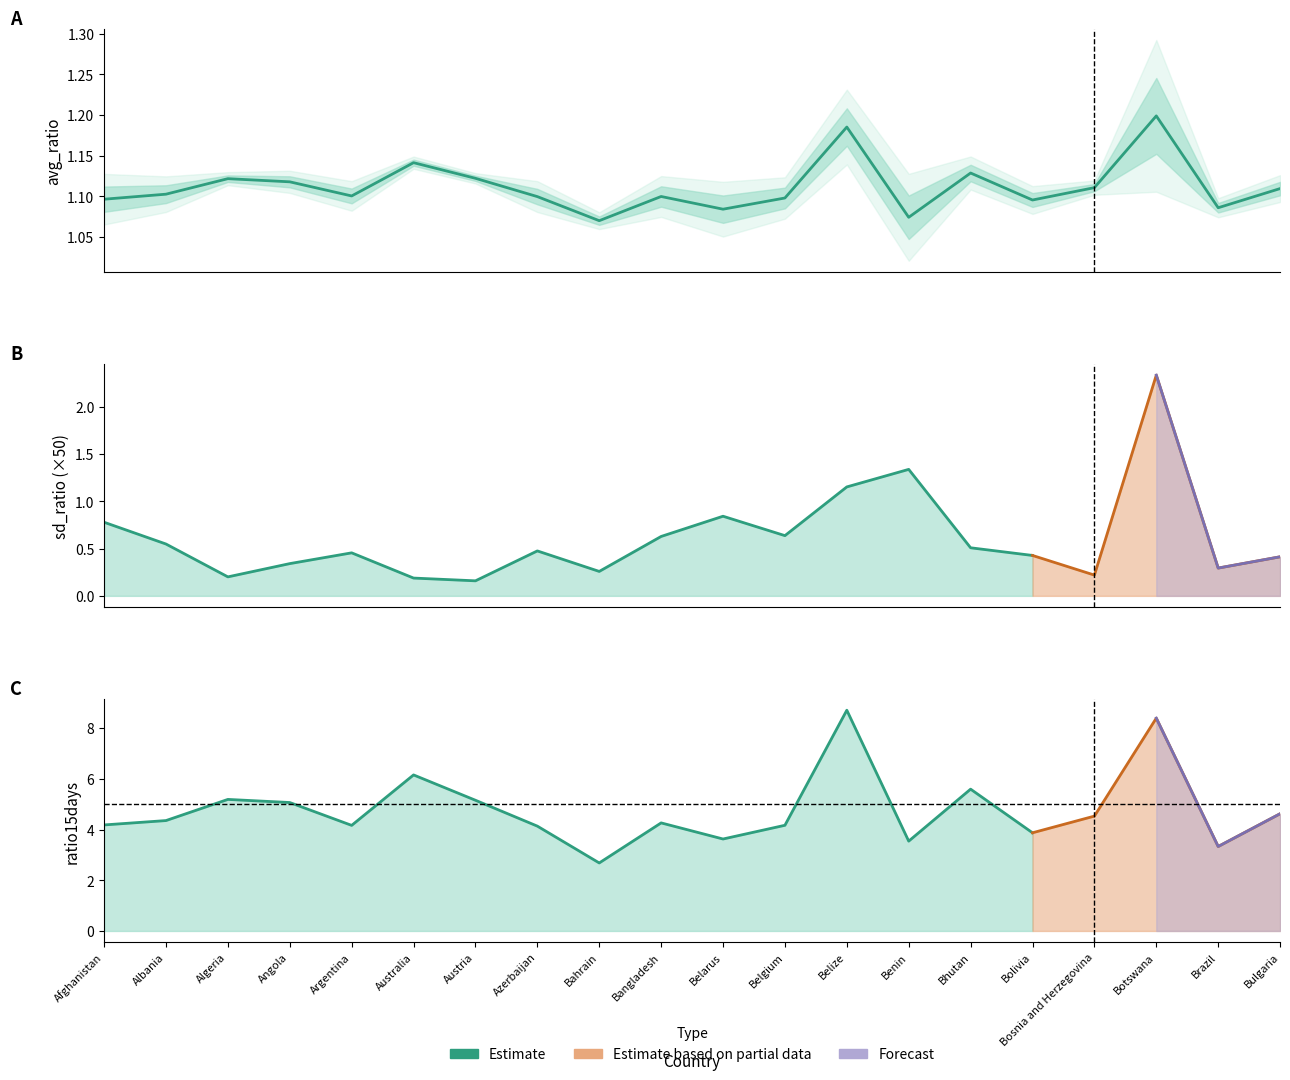

How many lines are shown in the chart?

3